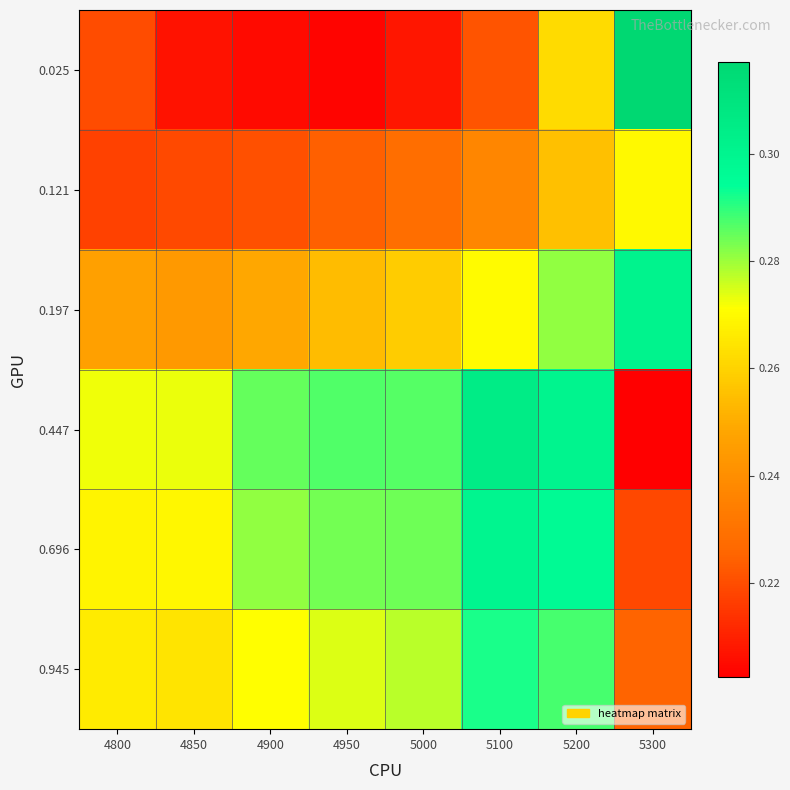

Which series has the widest spread of values?

0.025